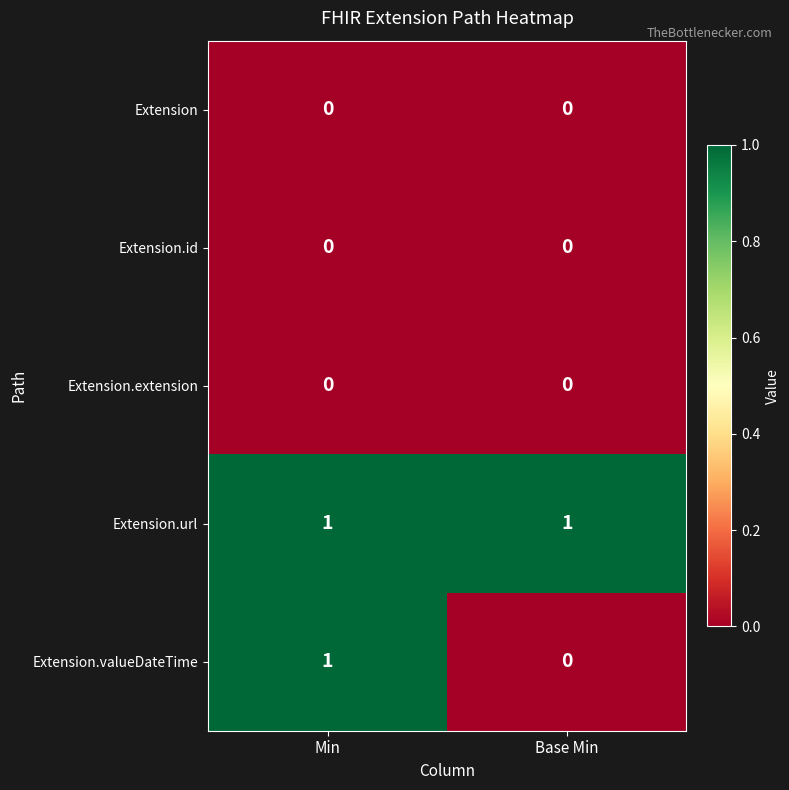

Which series has the widest spread of values?

Extension.valueDateTime